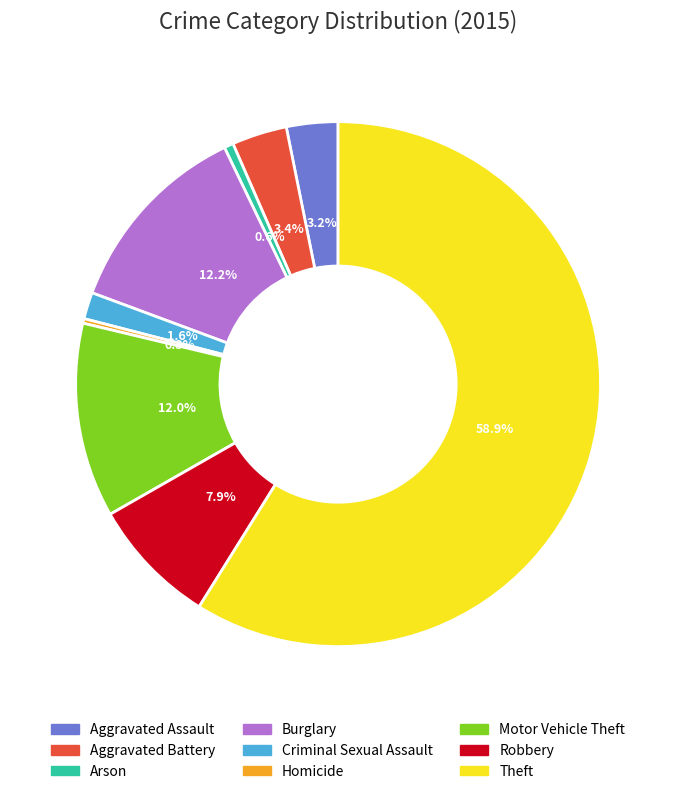

How much of the chart is everything except Aggravated Battery?

96.6%